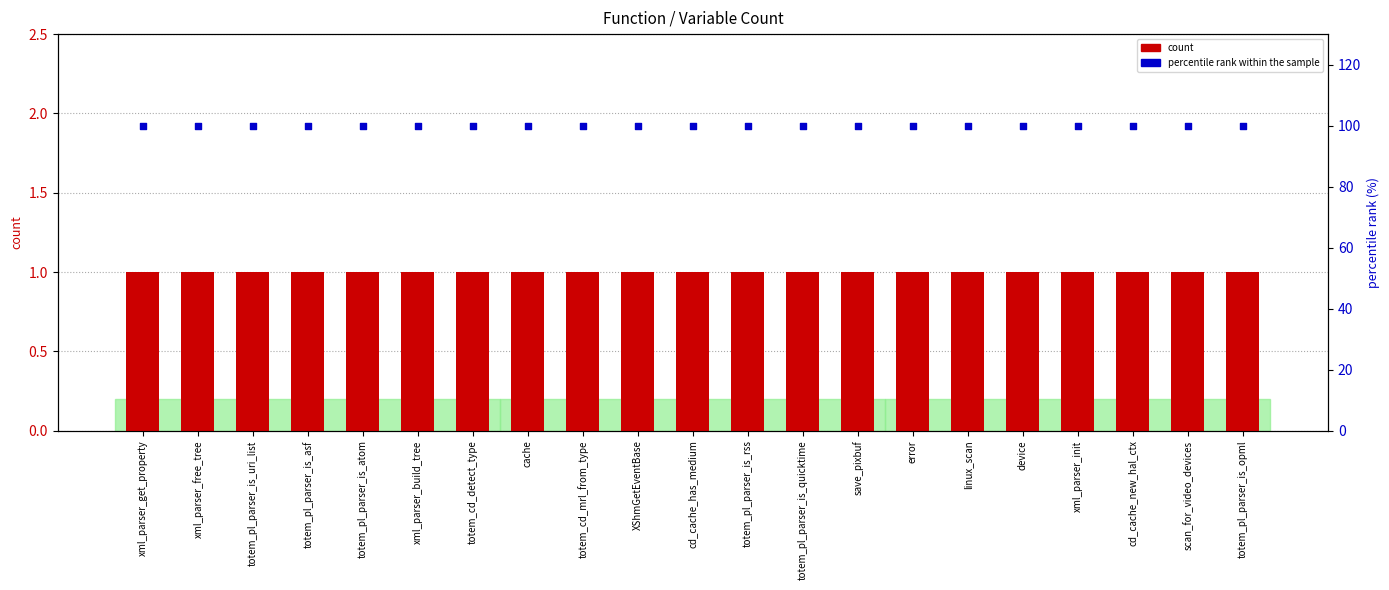

At which category is the sum across all series the highest?

xml_parser_get_property